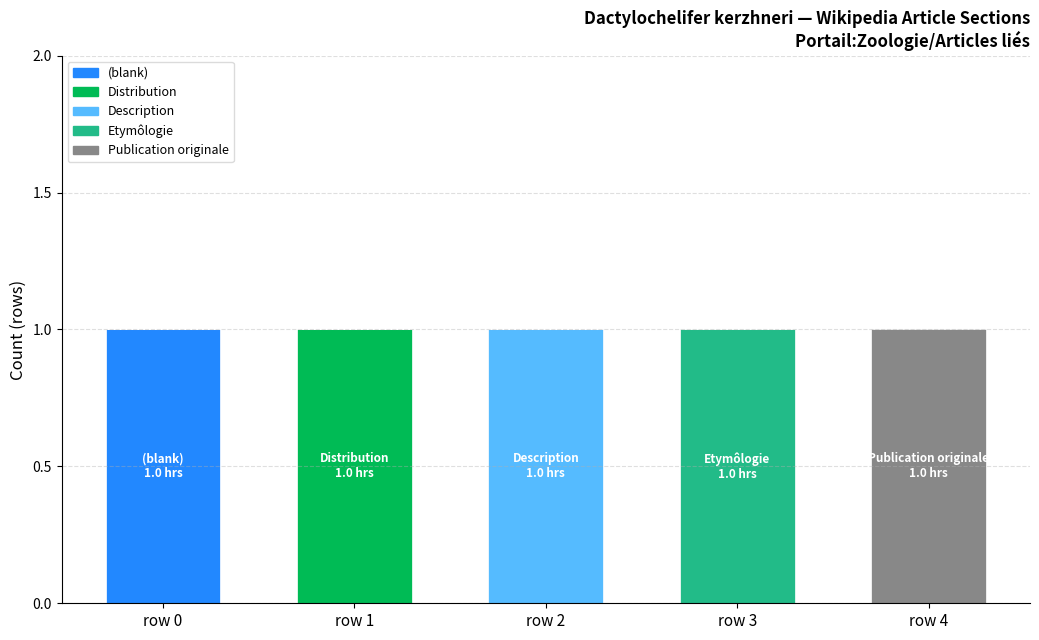

Reading right to left, transcribe the values for (blank).

row 4=0	row 3=0	row 2=0	row 1=0	row 0=1